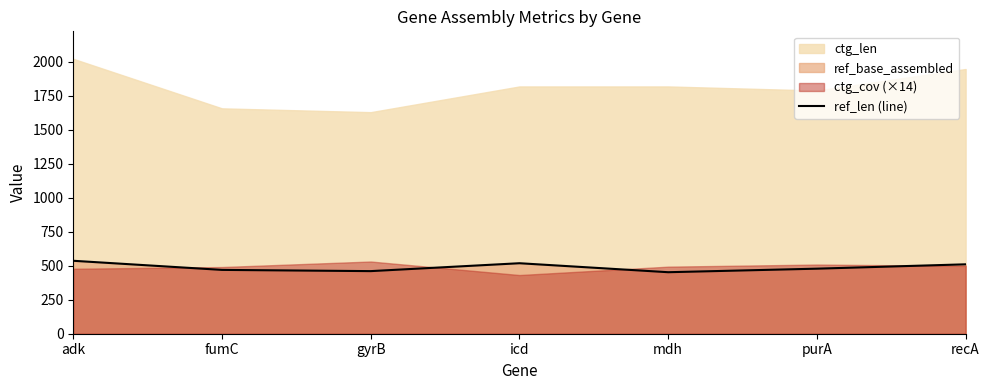

What is the approximate value of ref_len (line) at gyrB?

460